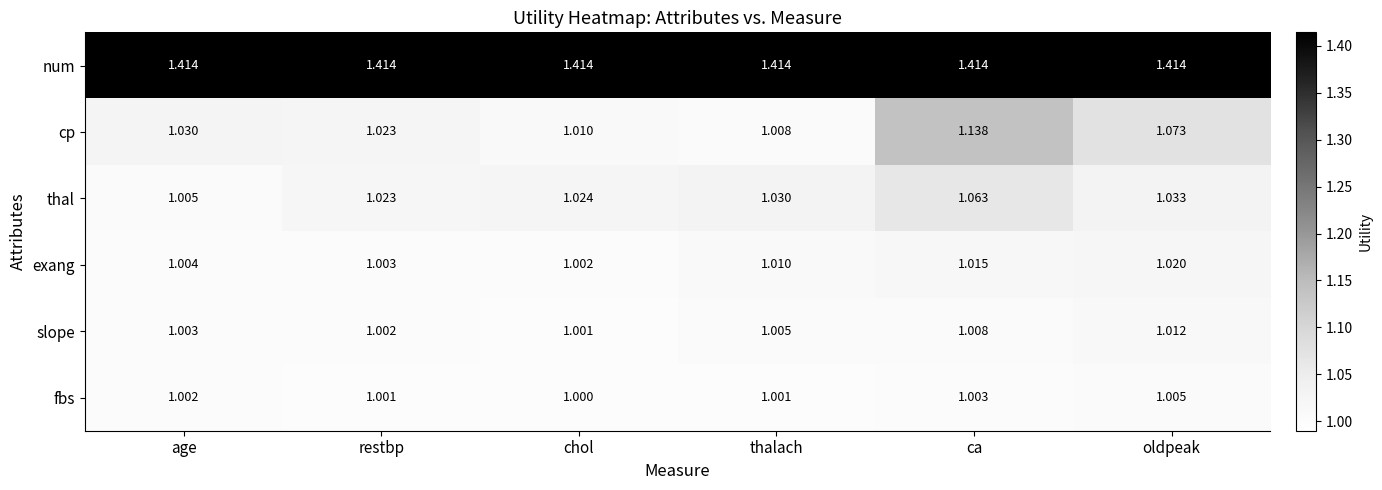

Rank the series by their maximum value, from lowest to highest.

fbs, slope, exang, thal, cp, num